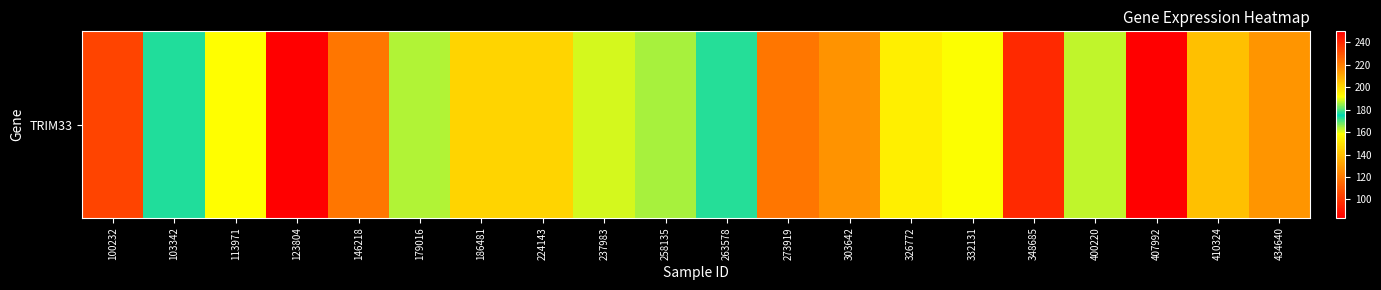

Is it true that the value at 348685 is 159.8?

False